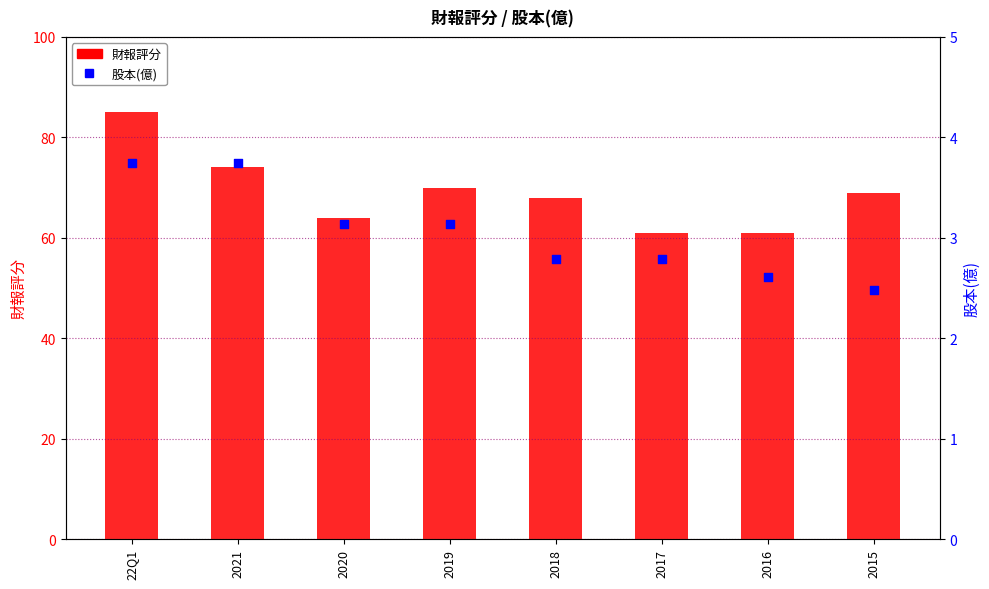

What are all the series names shown in the legend?

財報評分, 股本(億)